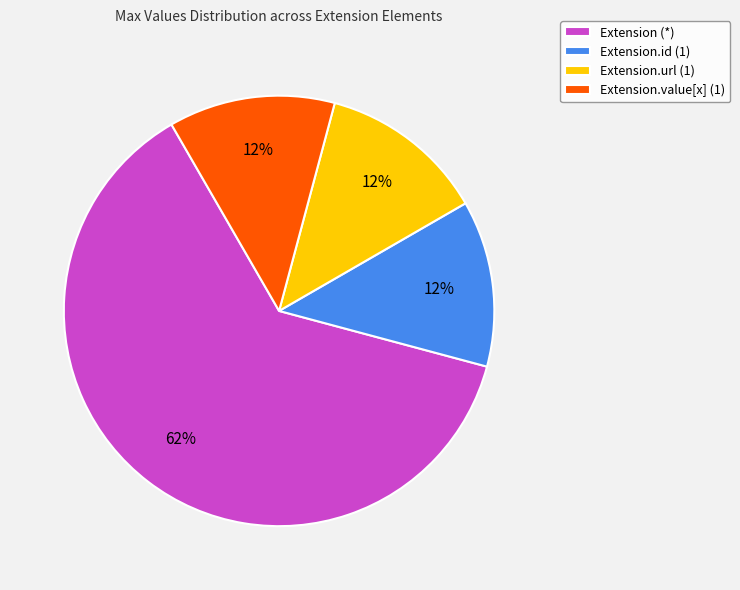

Is there a majority slice in this chart?

Yes